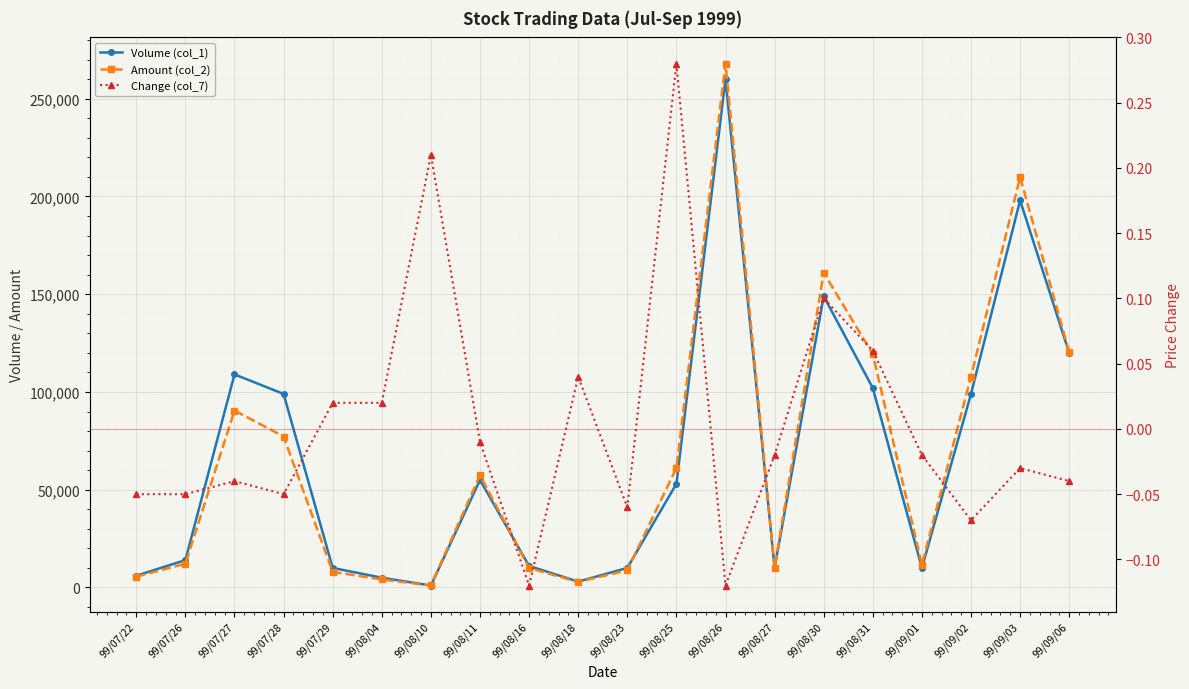

True or false: Change (col_7) has a value of -0.2 at 99/08/16.

False